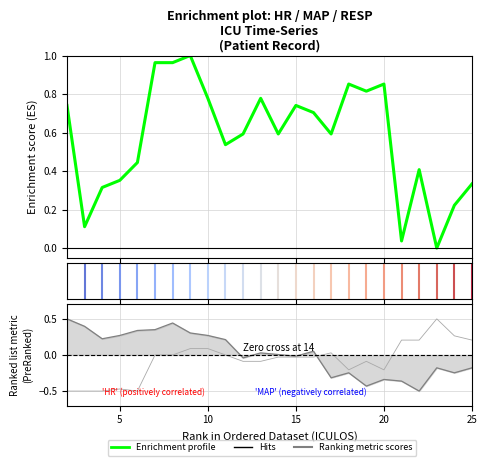

How many lines are shown in the chart?

1